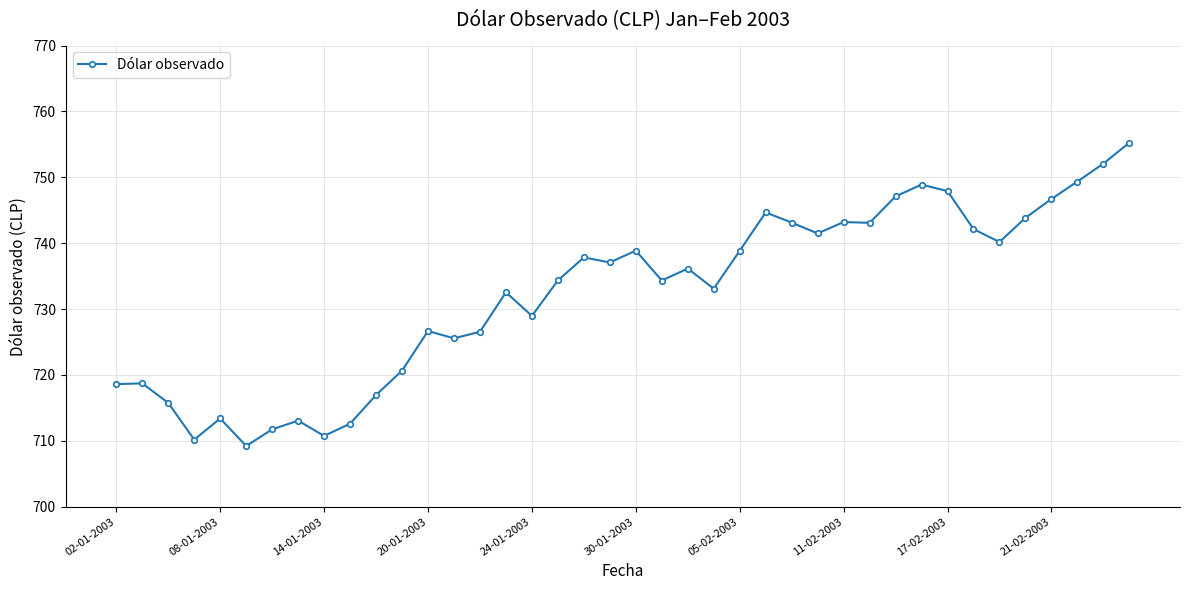

How many values are below 736?

20